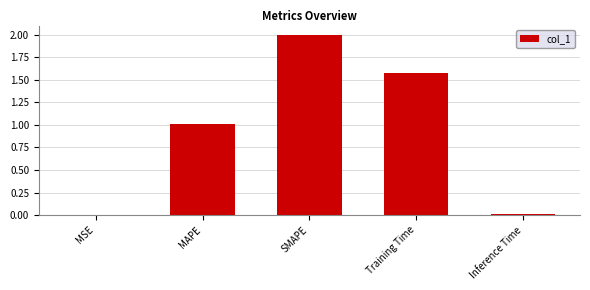

What is the maximum value shown in the chart?

2.0